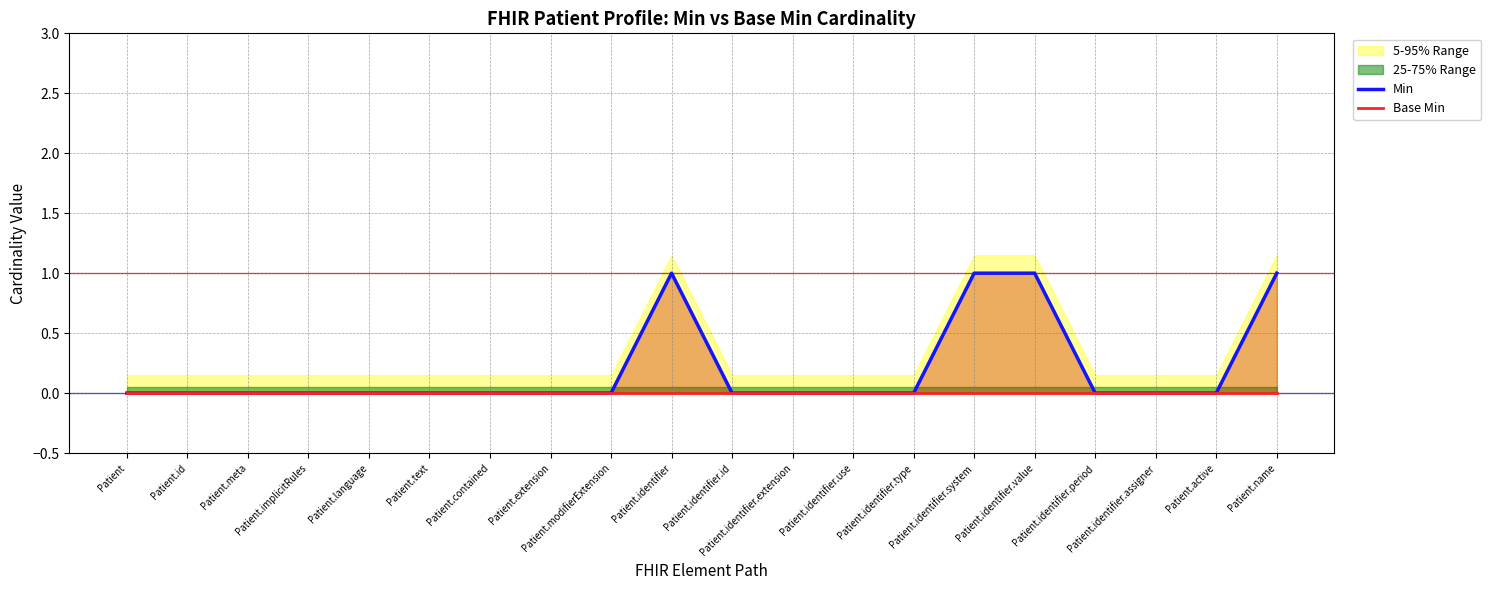

True or false: Min and Base Min cross at least once.

False